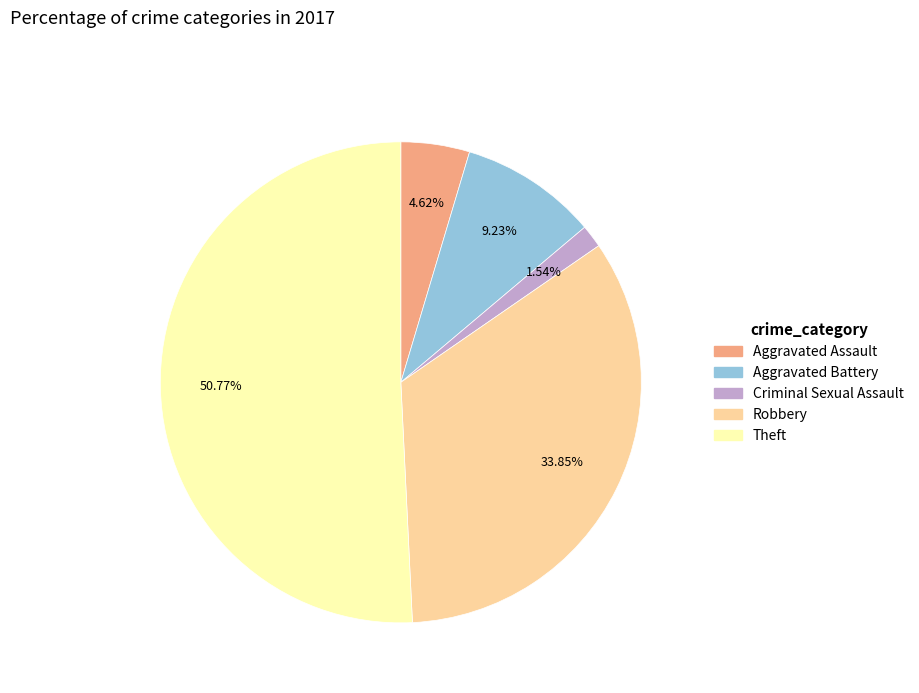

To the nearest percent, what portion does Theft represent?

51%